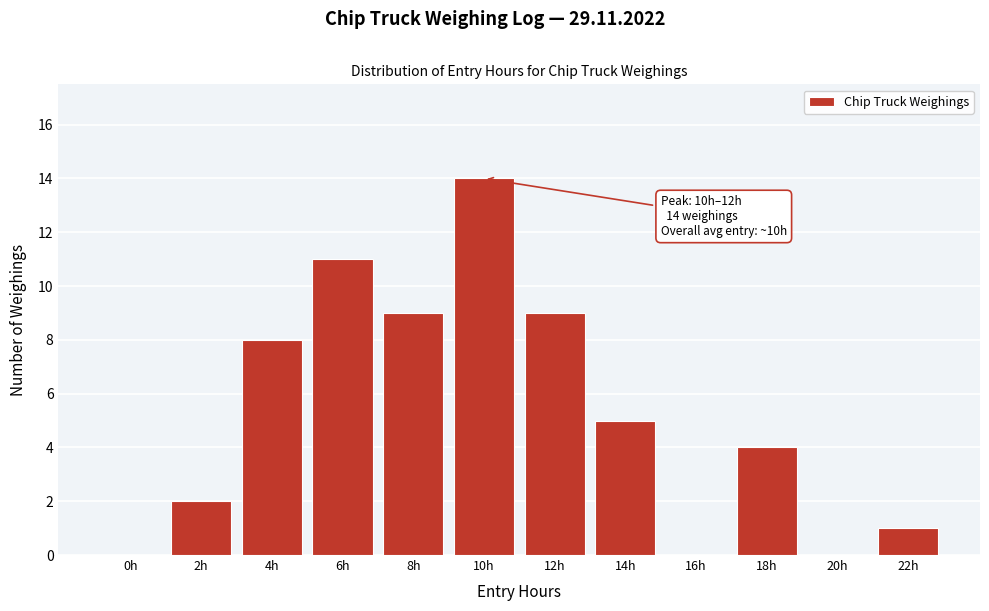

Reading right to left, transcribe all the data shown in this chart.

22h=1	20h=0	18h=4	16h=0	14h=5	12h=9	10h=14	8h=9	6h=11	4h=8	2h=2	0h=0